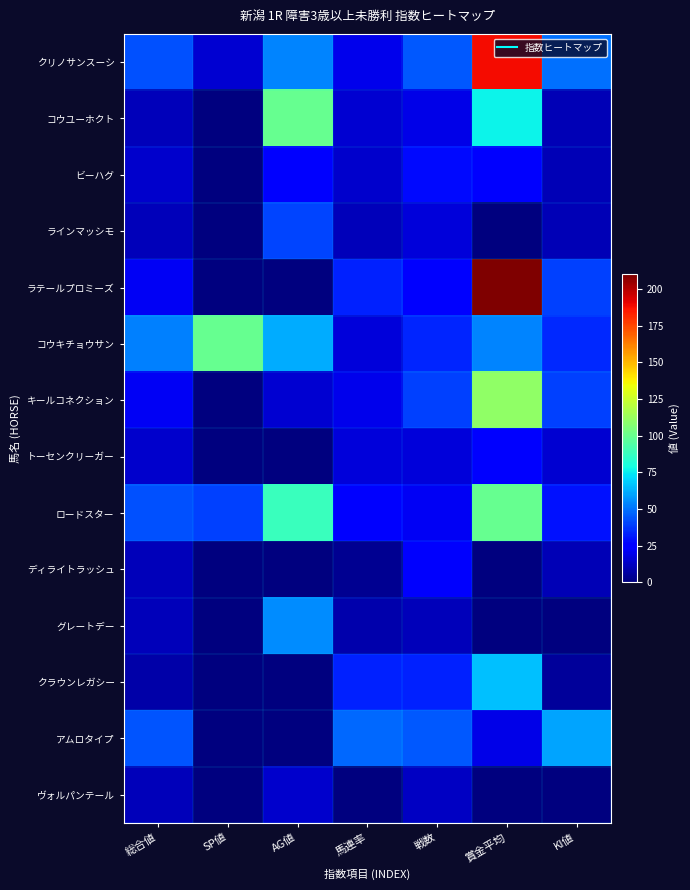

Which series has the largest total across all categories?

クリノサンスーシ